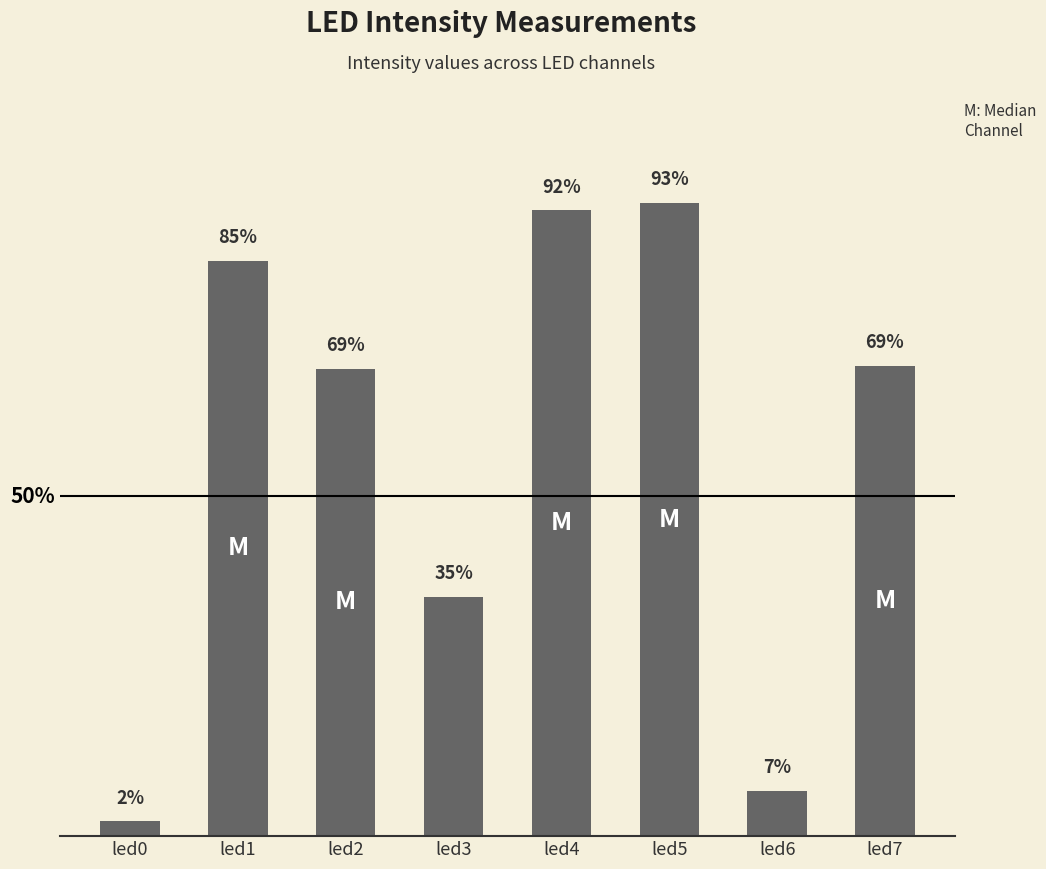

What is the value of the 7th bar from the left?

0.1